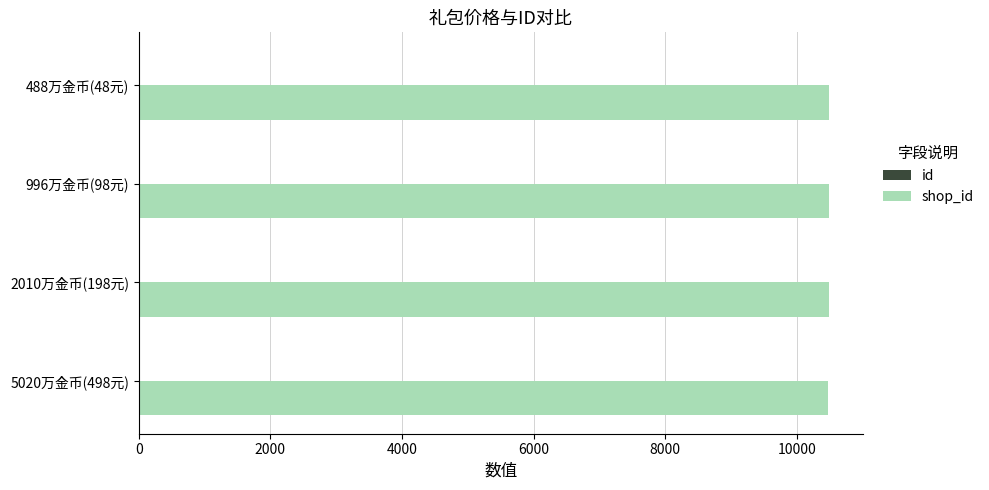

What is the maximum value shown in the chart?

10485